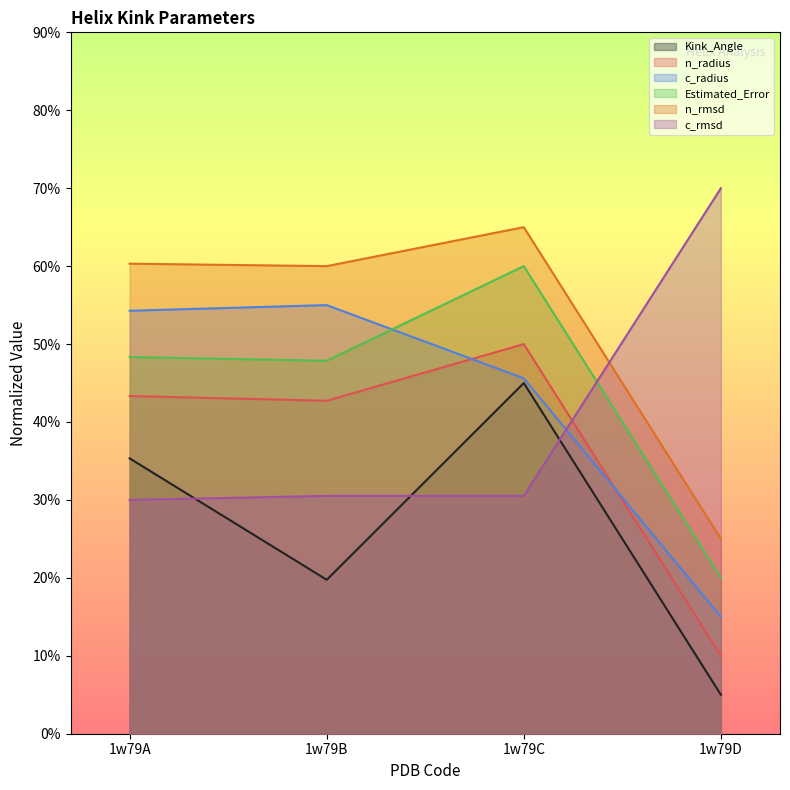

Which label corresponds to the smallest value in the chart?

1w79D